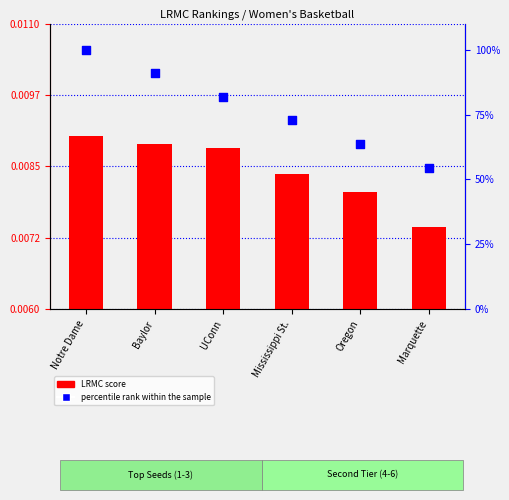

What is the total value across all series at UConn?

81.8